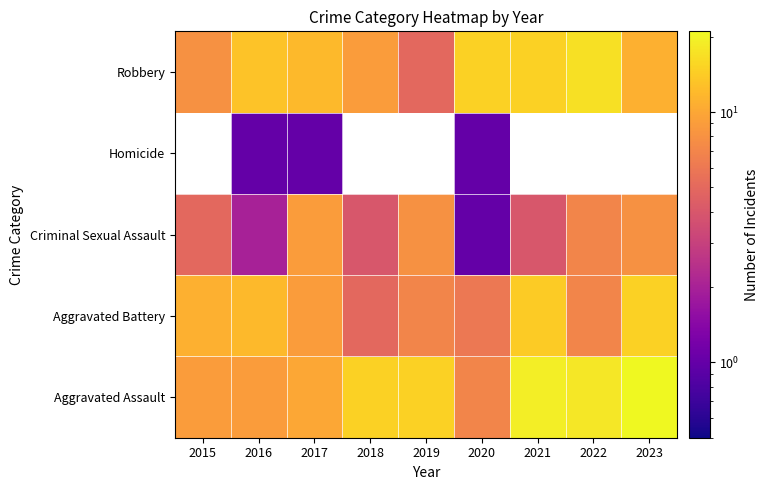

List the series in order of their overall mean, lowest first.

Homicide, Criminal Sexual Assault, Aggravated Battery, Robbery, Aggravated Assault